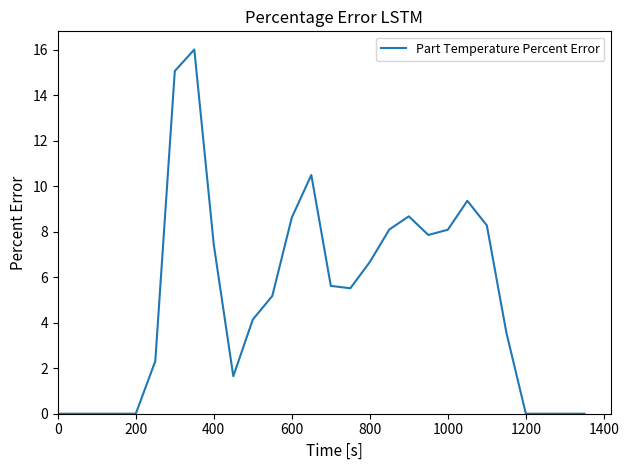

What is the maximum value shown in the chart?

16.0